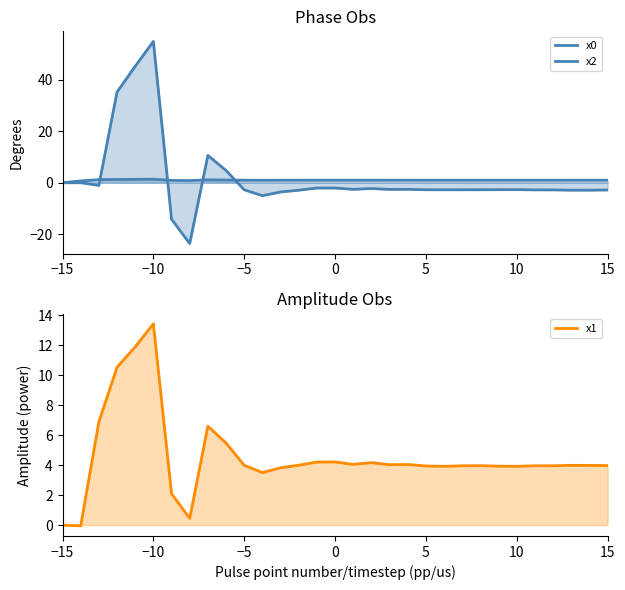

What is the sum of all x1 values?

140.9